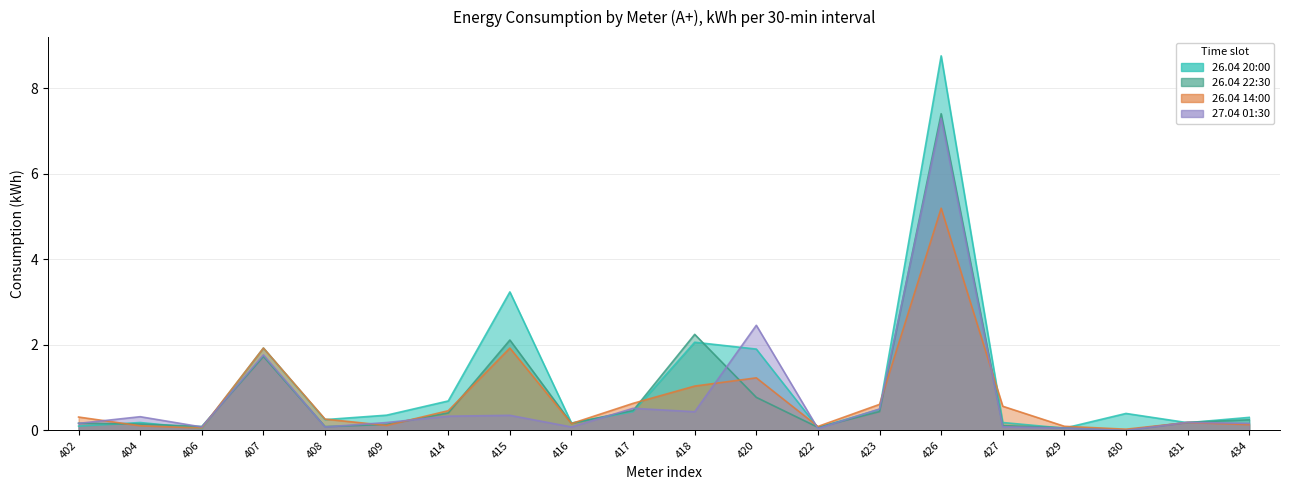

Which category has the lowest value in the 26.04 20:00 series?

406